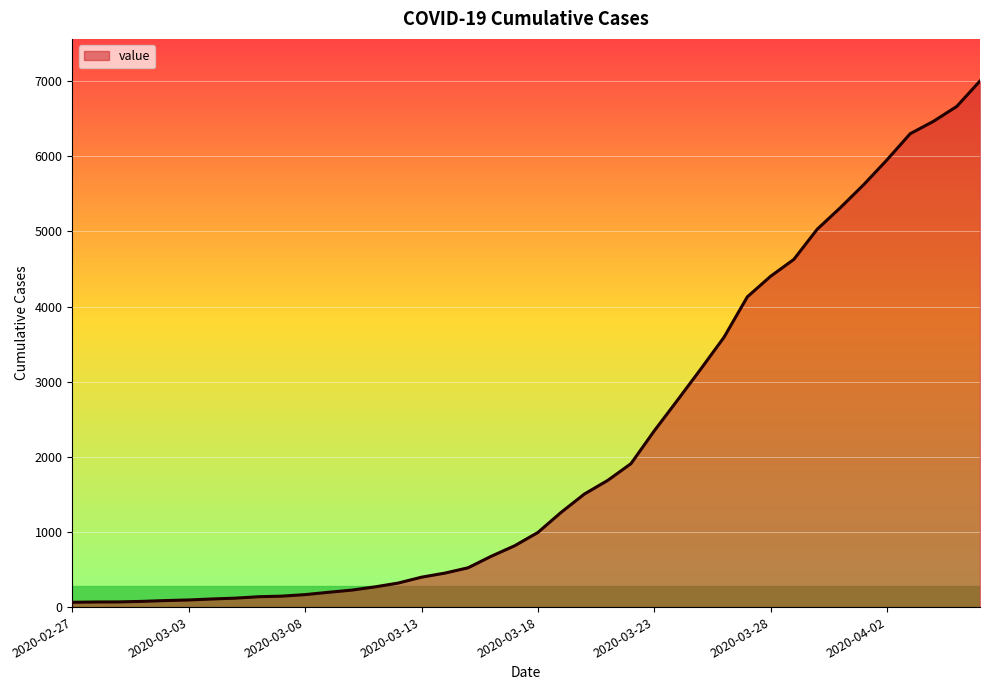

What is the difference between the maximum and minimum values?

6939